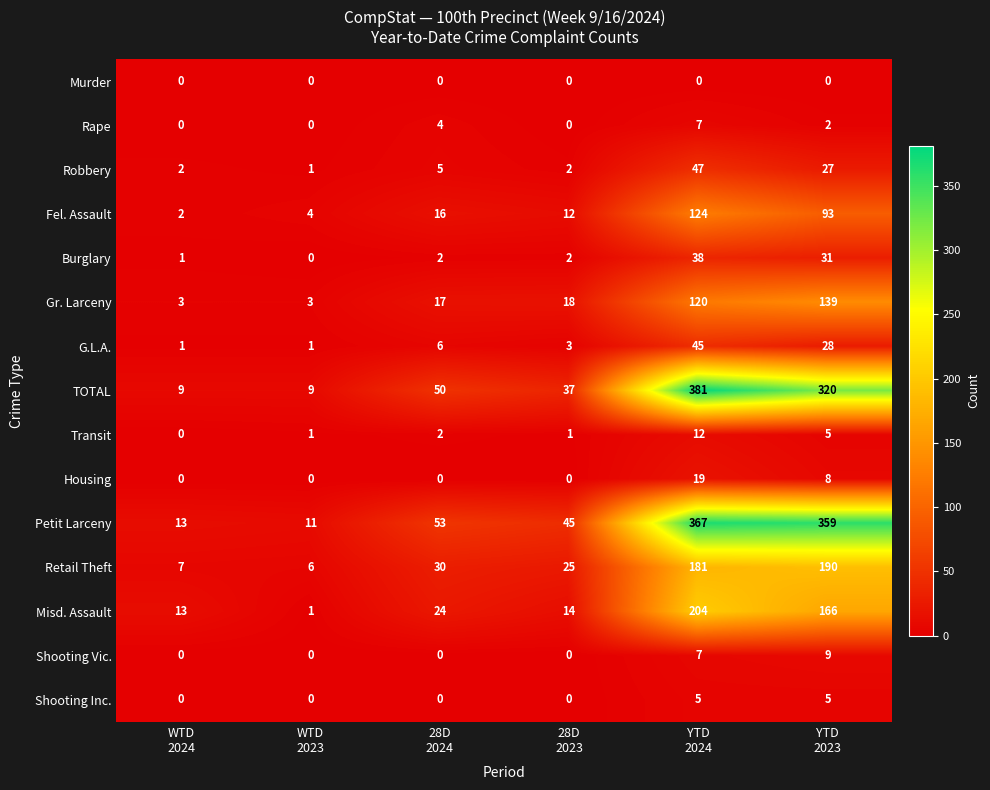

What is the highest value of the Rape series?

7